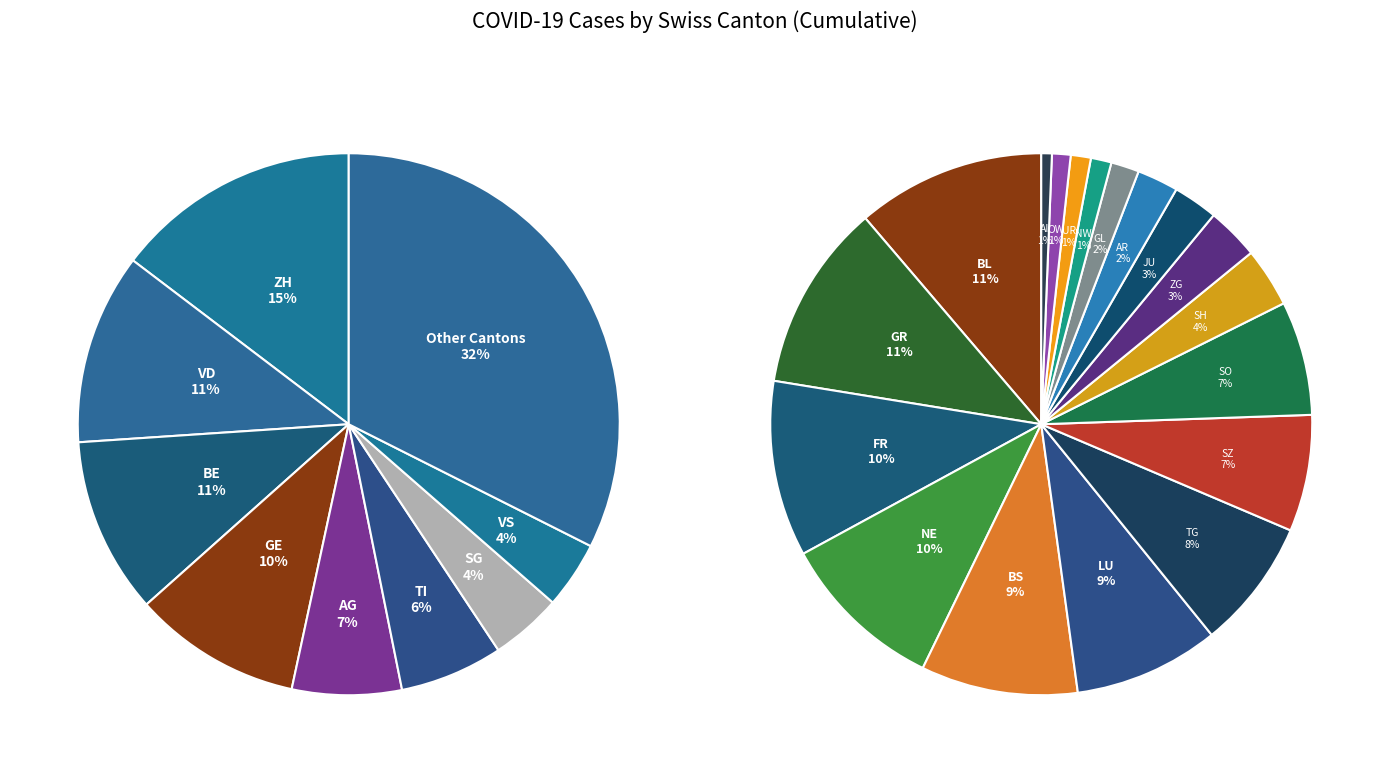

The BE slice represents 11% of the pie. True or false?

True